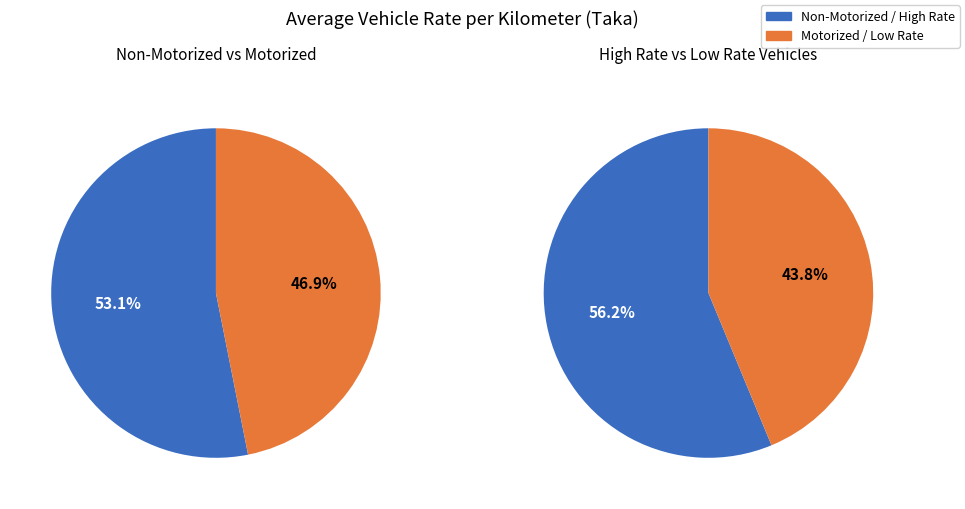

The Saltha slice represents 19% of the pie. True or false?

False